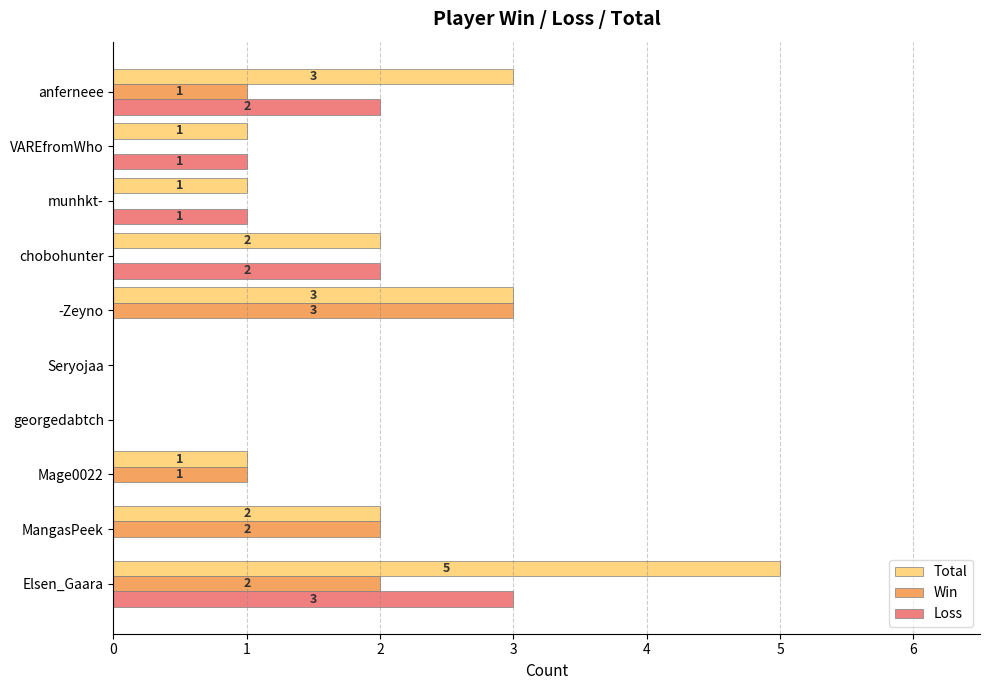

What is the greatest value displayed?

5